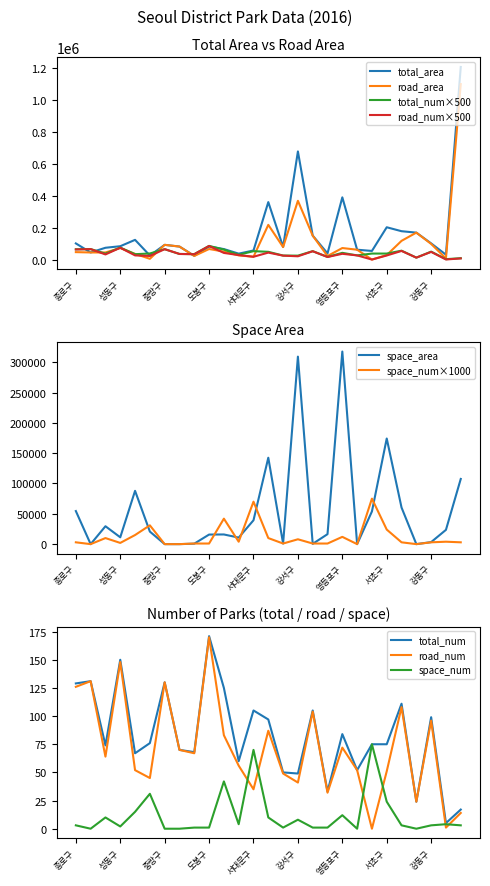

True or false: total_num×500 has a value of 37500.0 at 서초구.

True